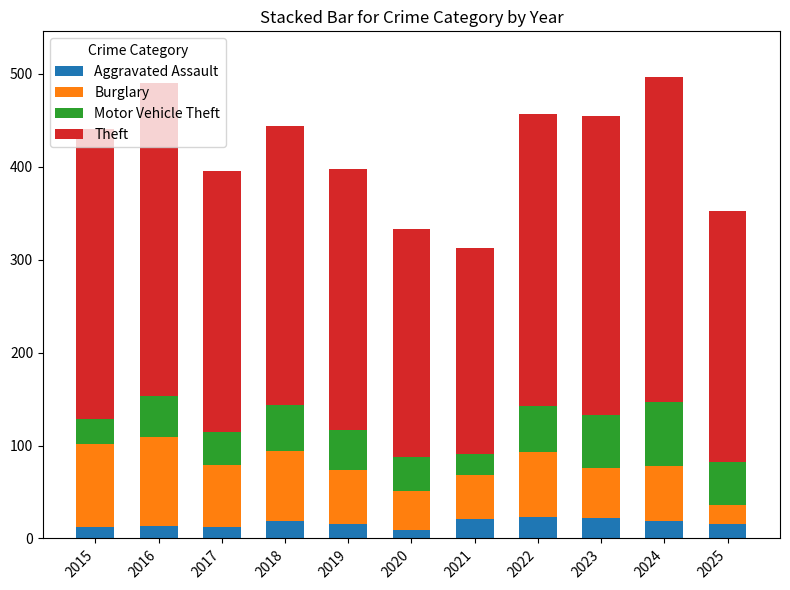

How many bars are there in total?

11